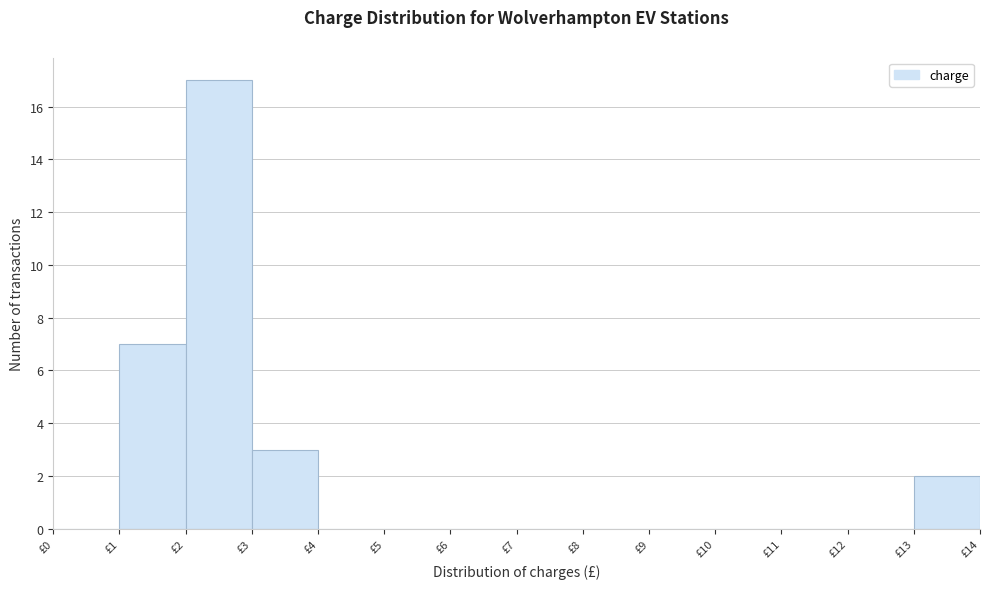

Which range on the x-axis has the tallest bar?

2 to 3